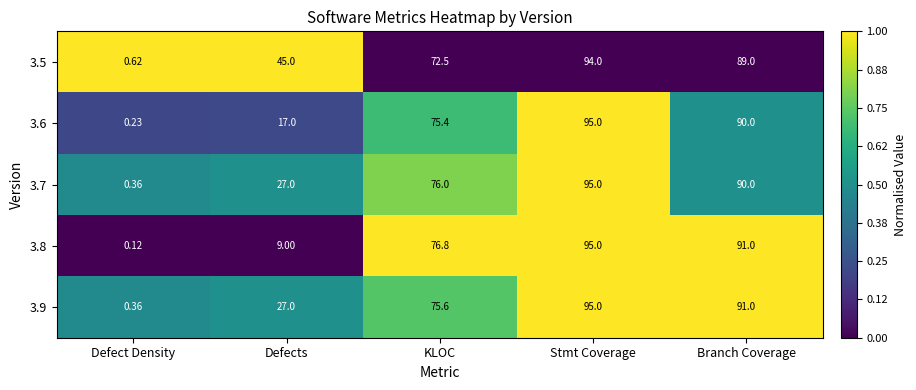

Rank the categories by 3.9 value from lowest to highest.

Defect Density, Defects, KLOC, Branch Coverage, Stmt Coverage